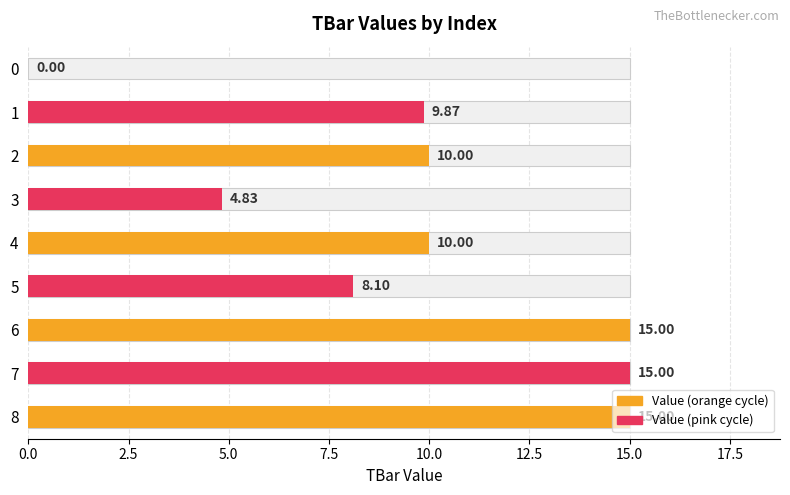

Which label corresponds to the largest value in the chart?

6